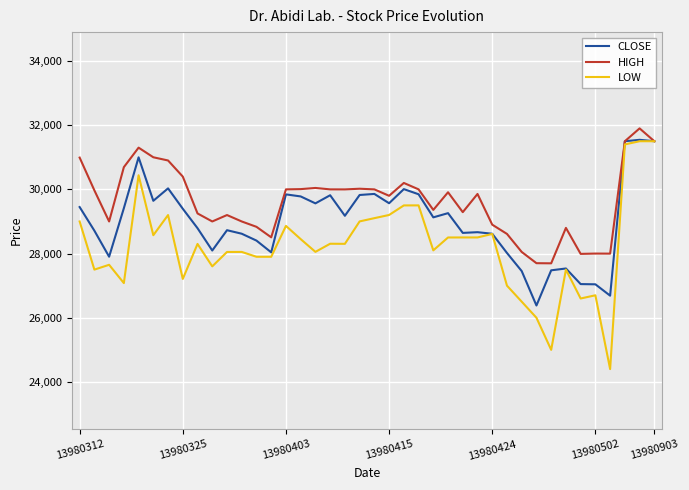

What is the highest value of the CLOSE series?

31544